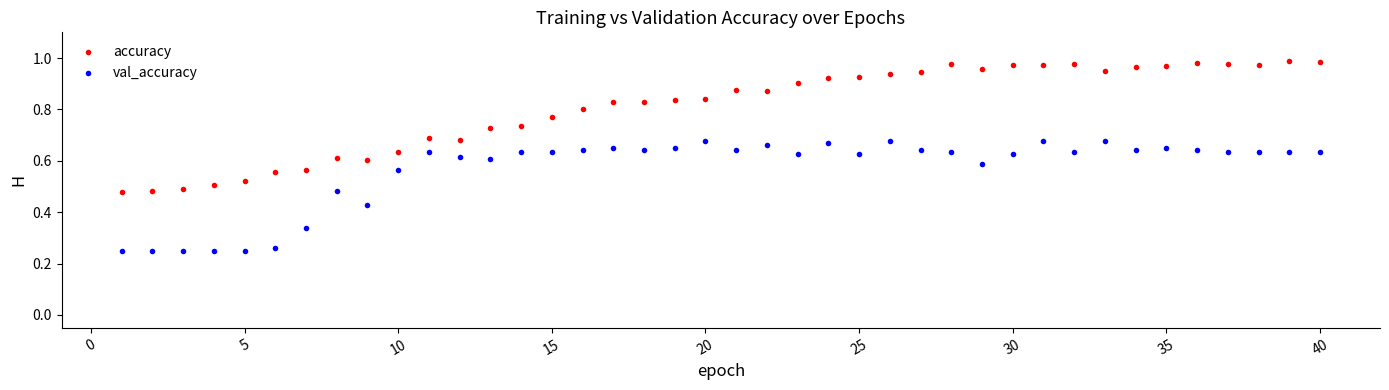

What is the X range (max minus min) for the scatter plot?

39.0